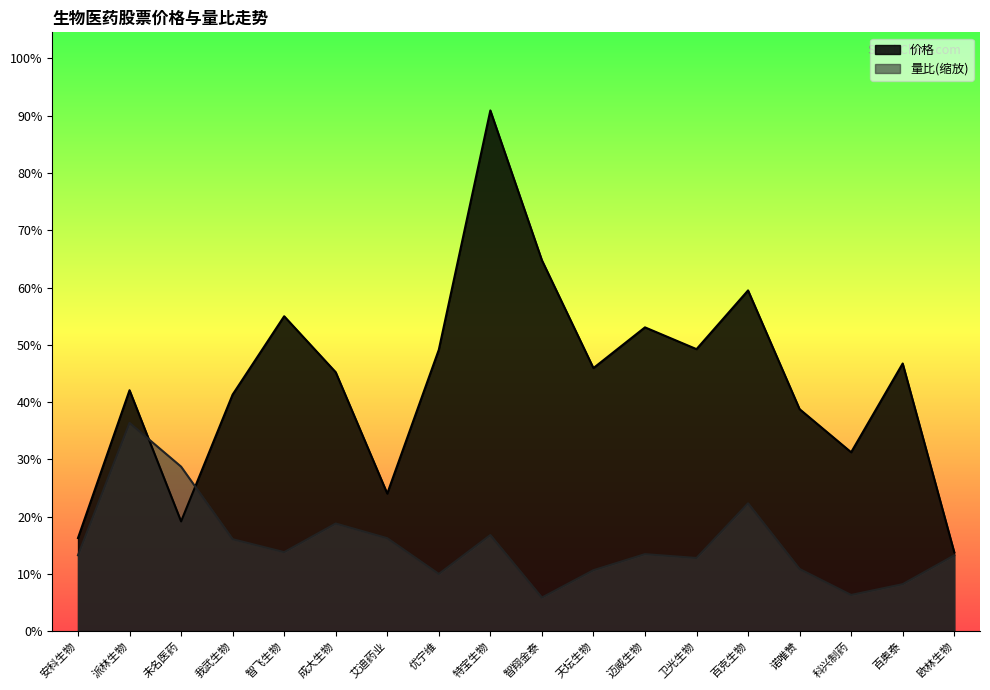

Does the chart display data point markers on the line(s)?

No